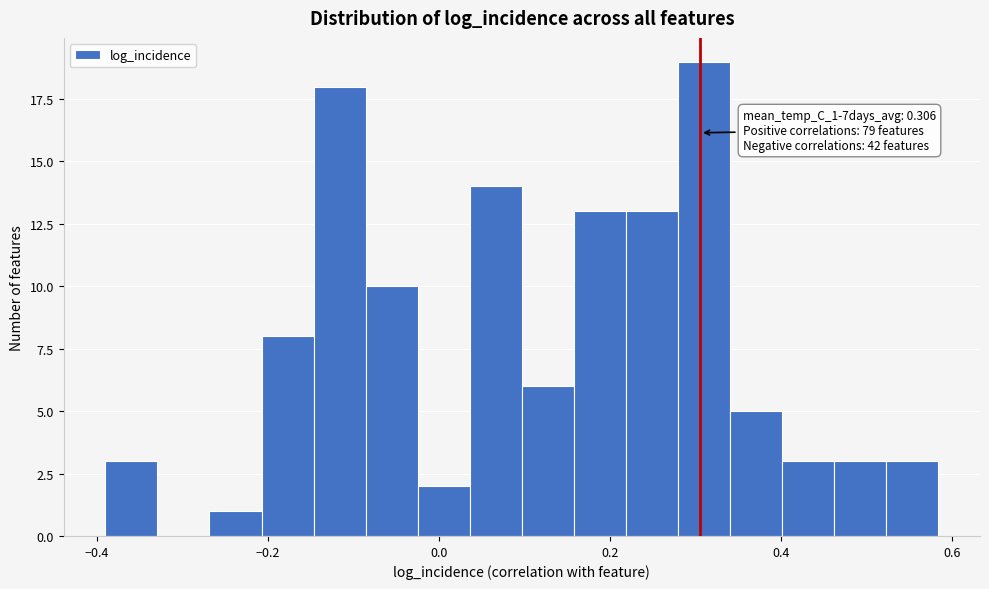

Read against the x-axis, roughly where is the centre of the tallest bar?

0.32